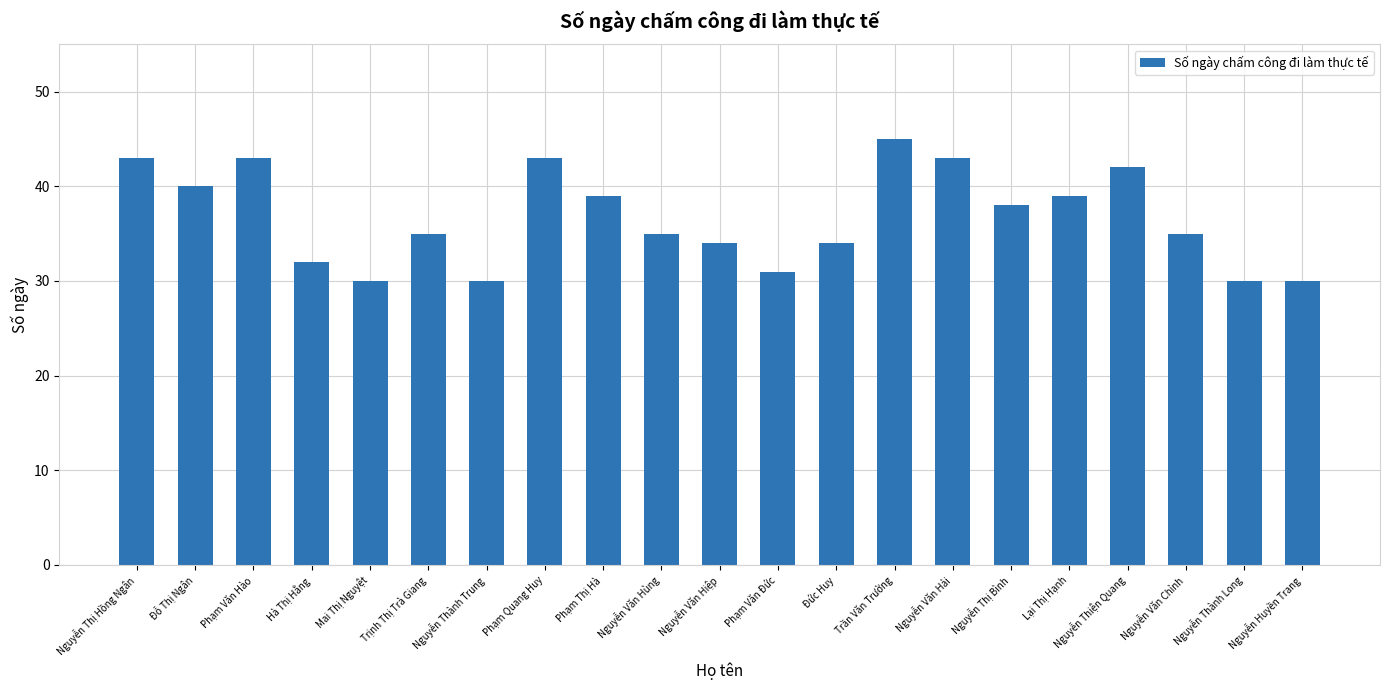

What is the change in value from Phạm Văn Đức to Nguyễn Thị Bình?

+7